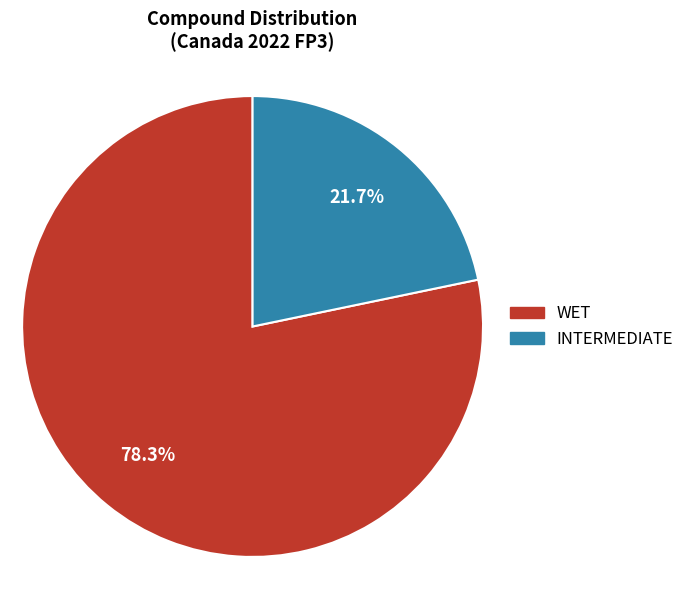

How many segments does this pie chart have?

2